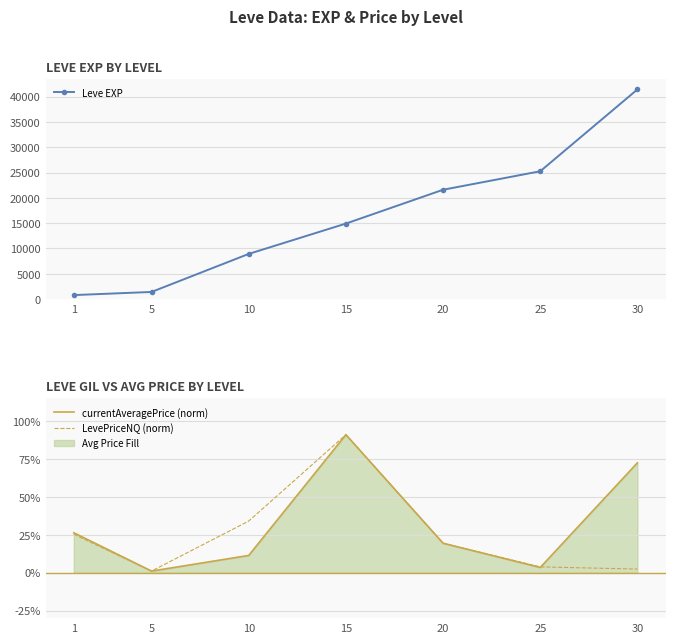

What is the difference between the highest and lowest values at 5?

1419.0